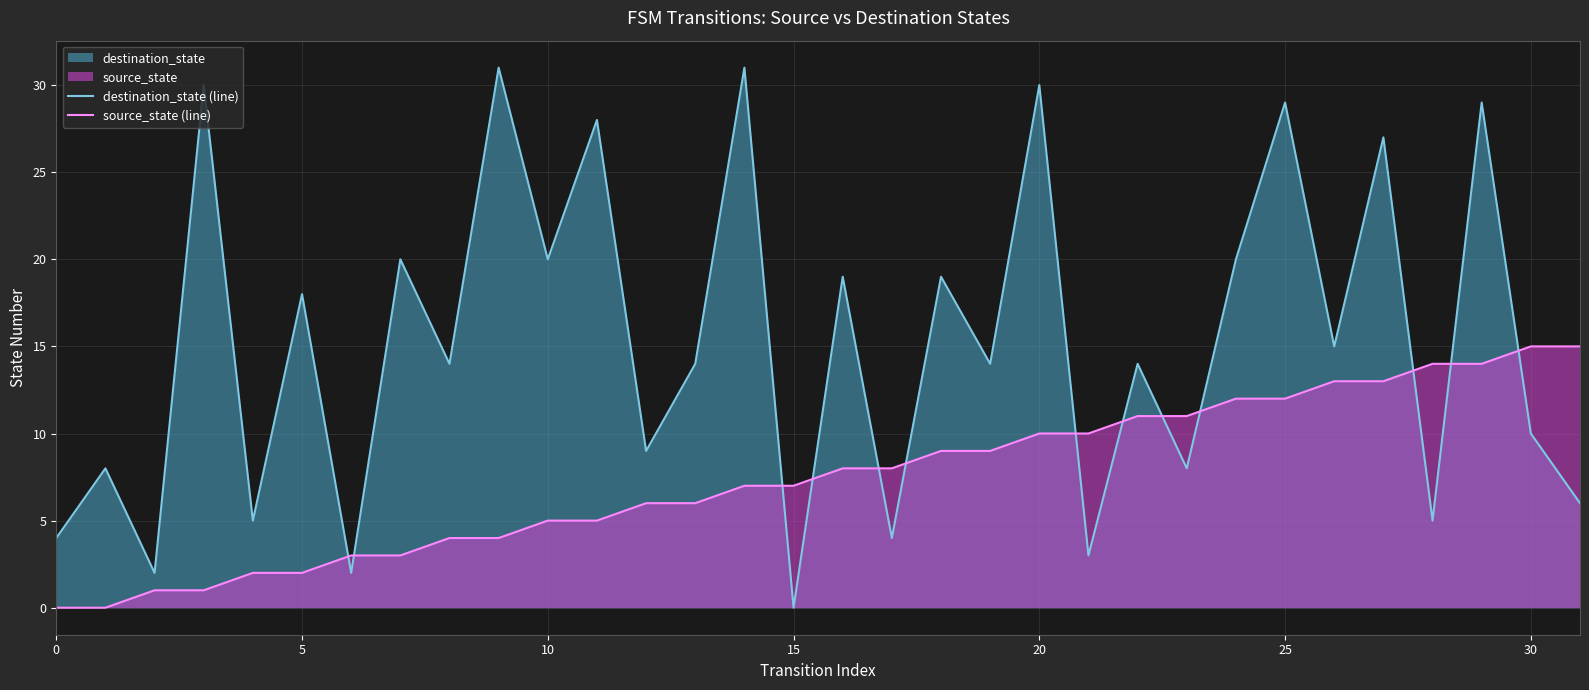

True or false: source_state (line) and destination_state (line) intersect in this chart.

True